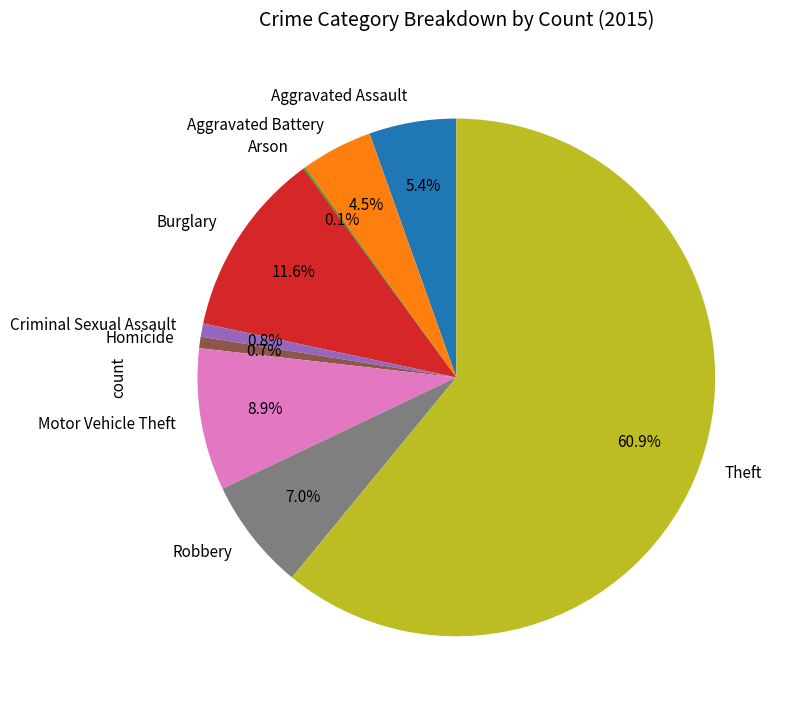

What is the largest slice in the pie chart?

Theft